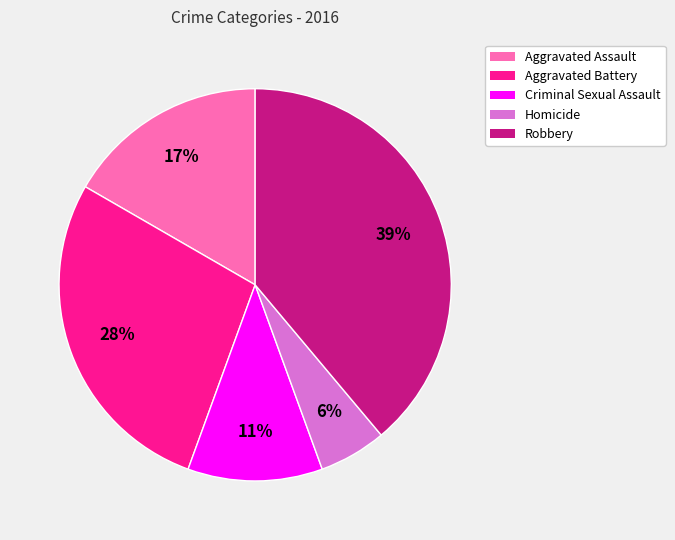

What is the smallest slice in the pie chart?

Homicide